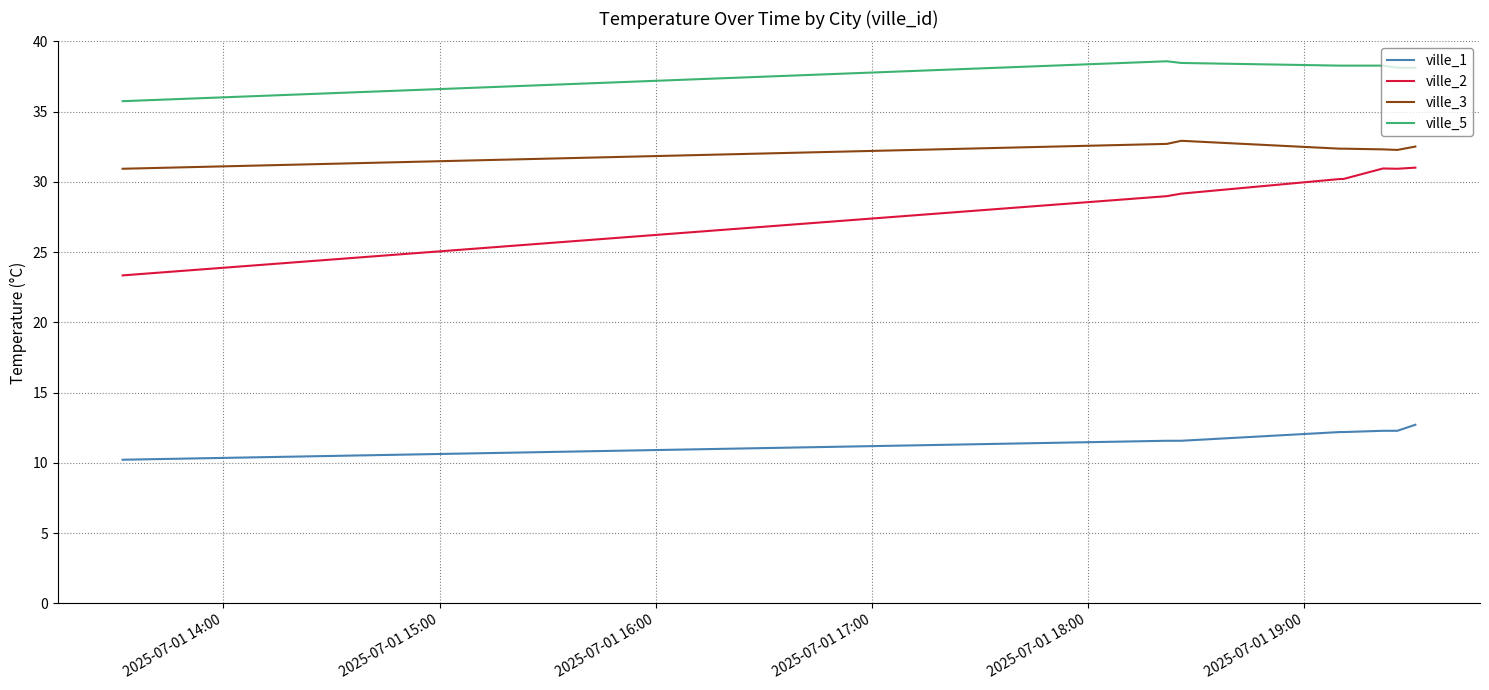

What is the difference between the second highest and second lowest values in the ville_2 series?

2.0